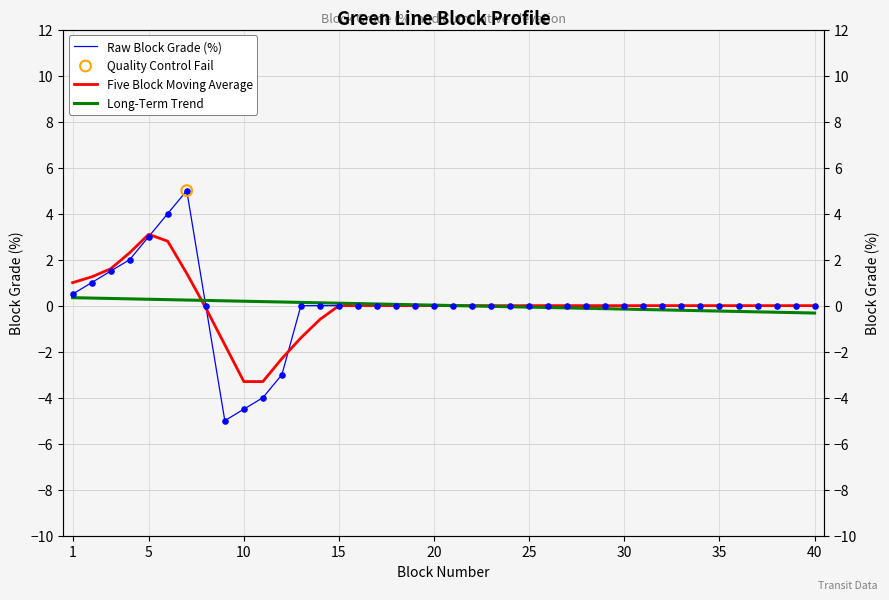

Which series contains the highest Y value?

Raw Block Grade (%)